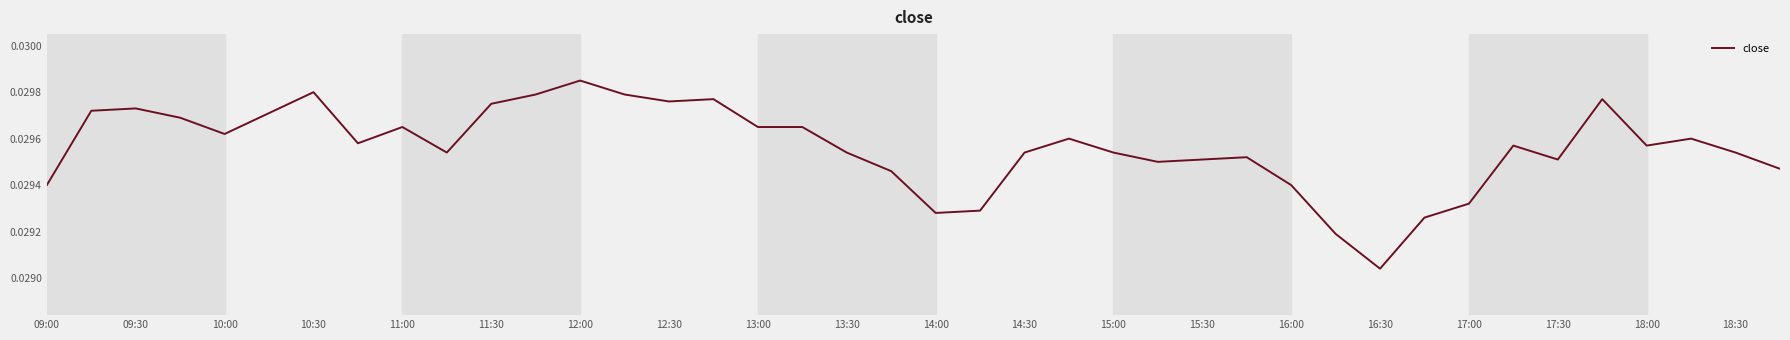

Which label corresponds to the smallest value in the chart?

16:30